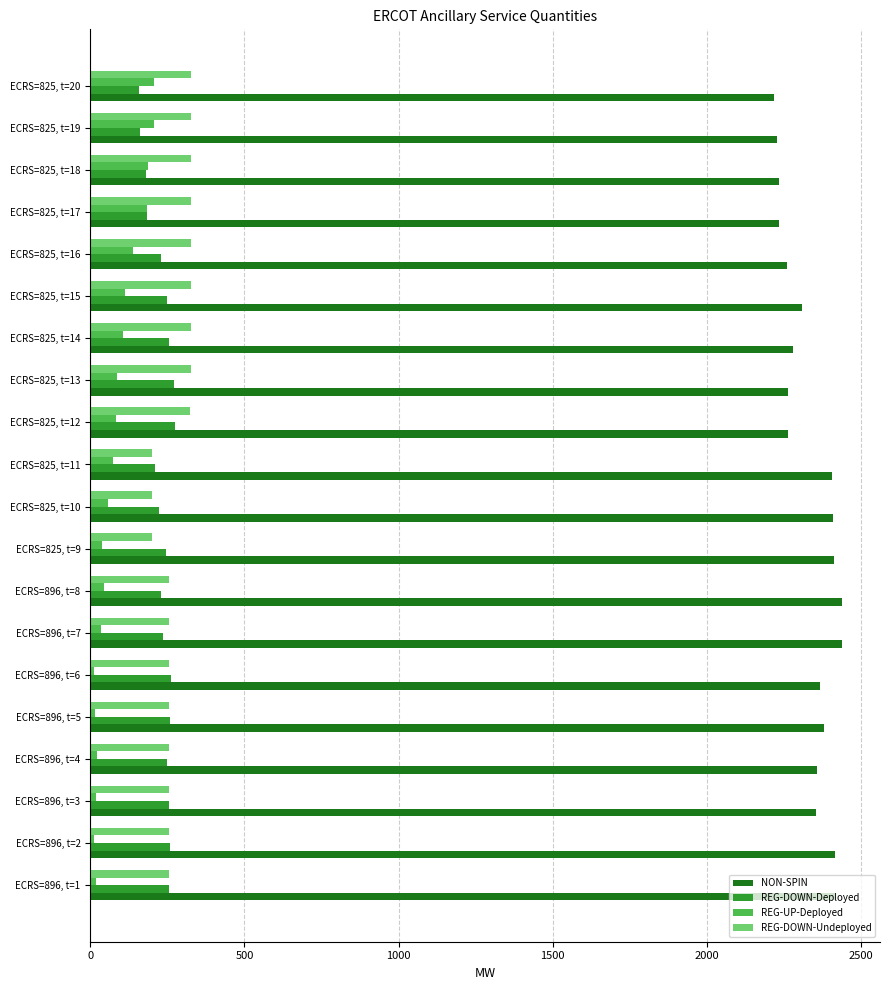

What is the sum of all REG-DOWN-Undeployed values?

5582